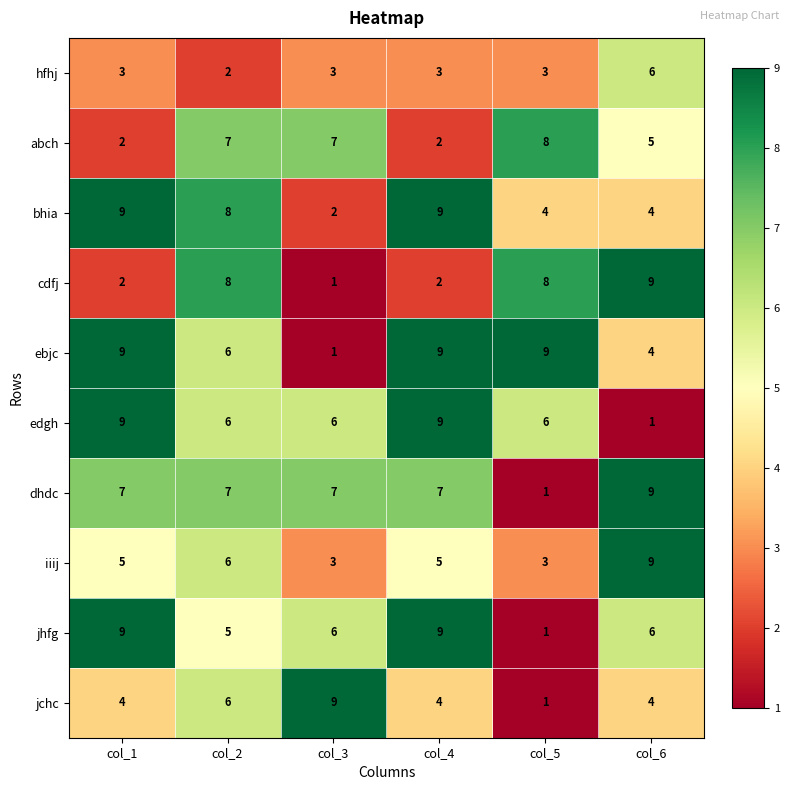

What is the highest value of the edgh series?

9